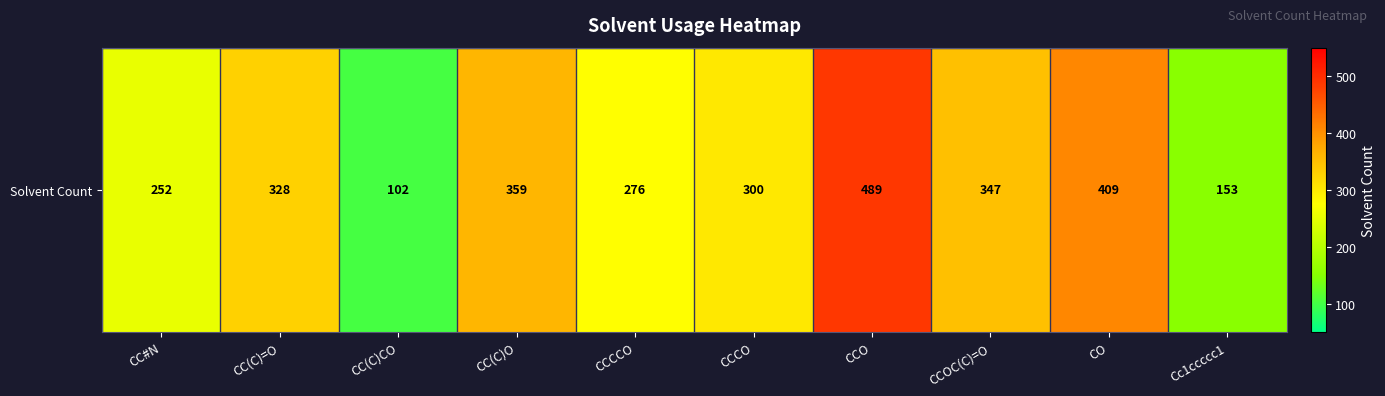

Is it true that the value at CC(C)=O is 161?

False